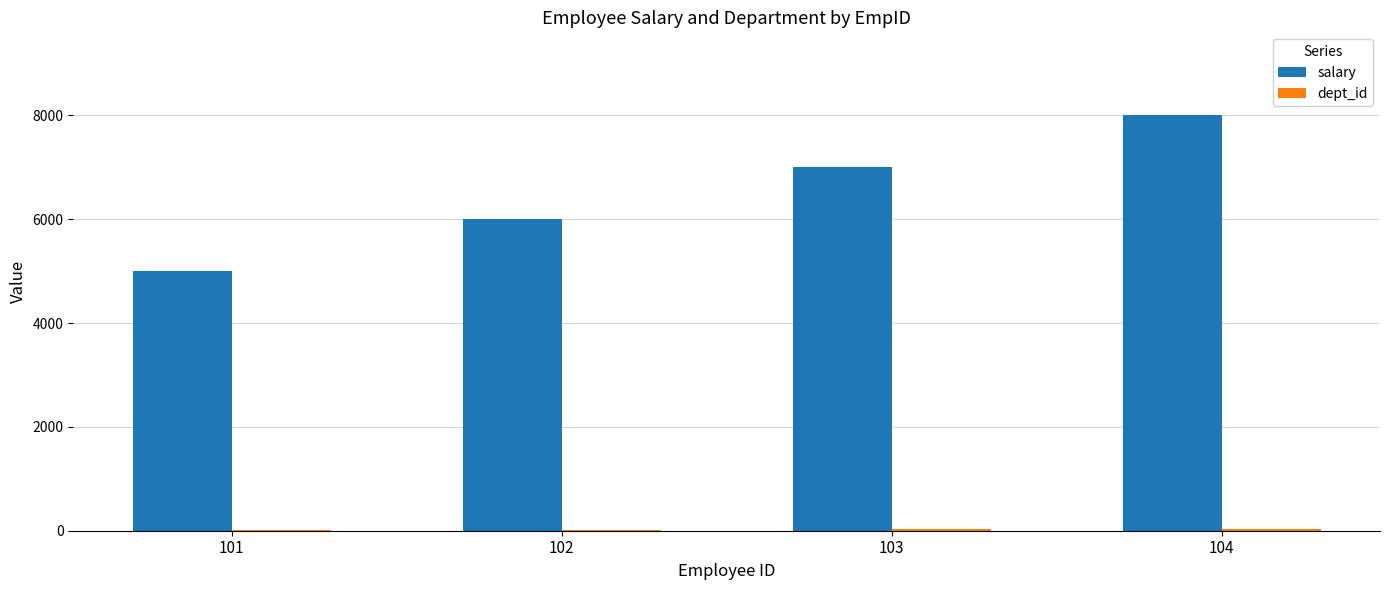

The value of salary at 104 is 13384. True or false?

False